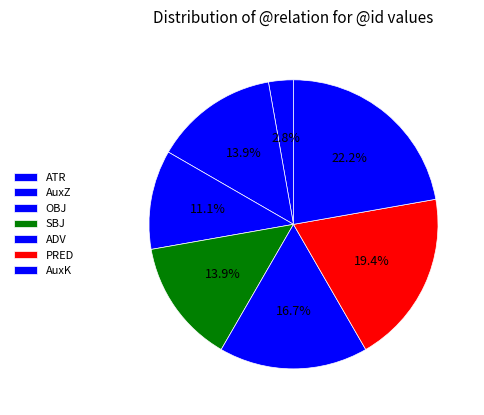

How many slices are in this pie chart?

7